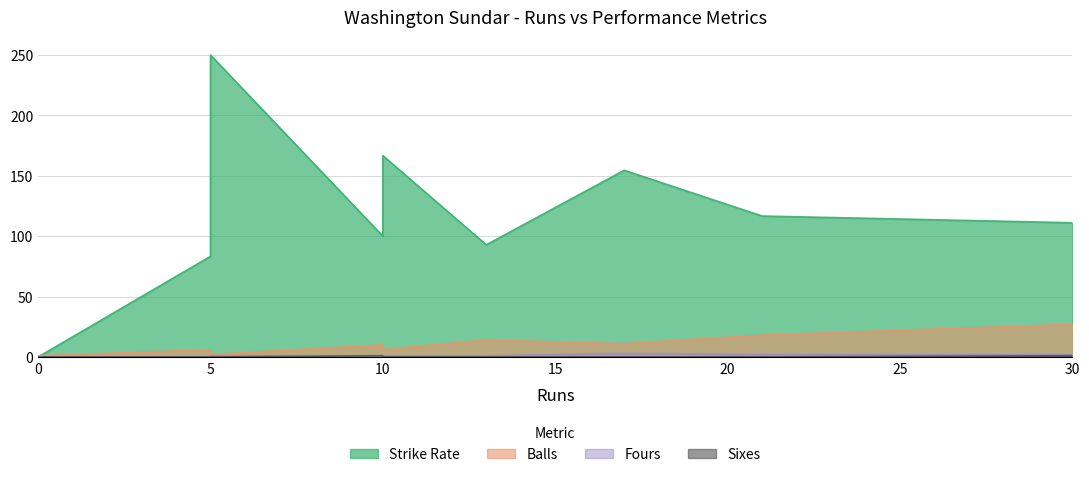

What are all the series names shown in the legend?

Strike Rate, Balls, Fours, Sixes